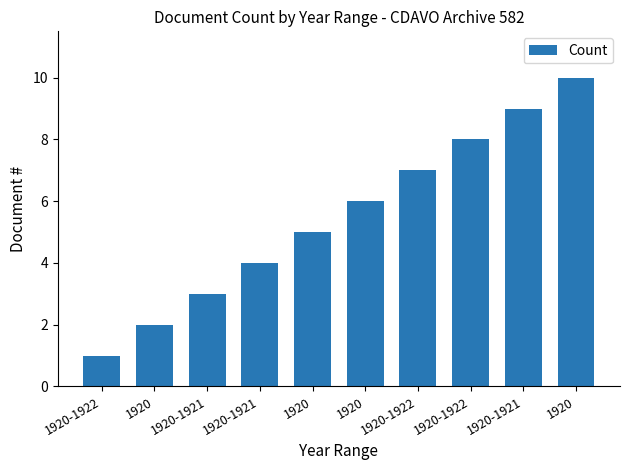

How many distinct data groups are displayed?

1